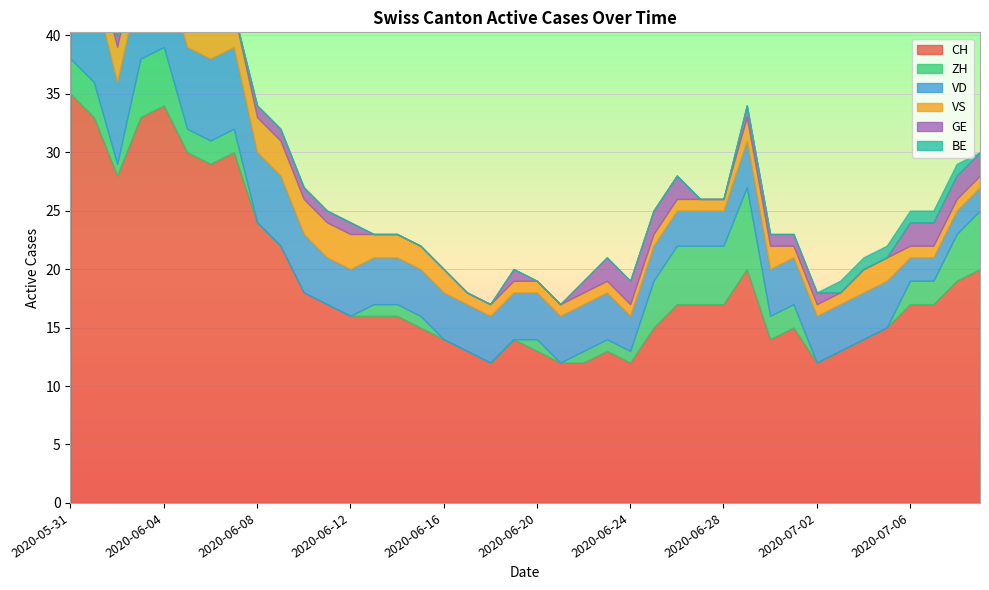

What is the approximate value of GE at 2020-06-12?

1